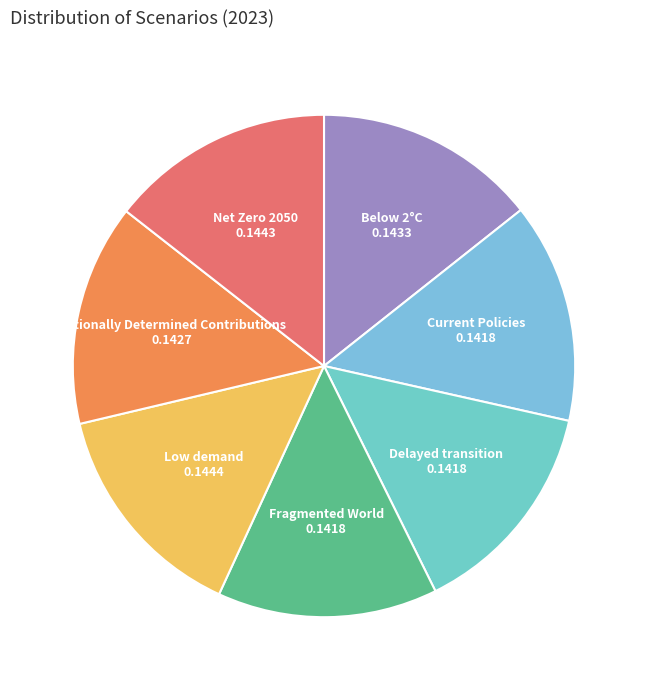

Which category has the smallest portion of the pie?

Fragmented World